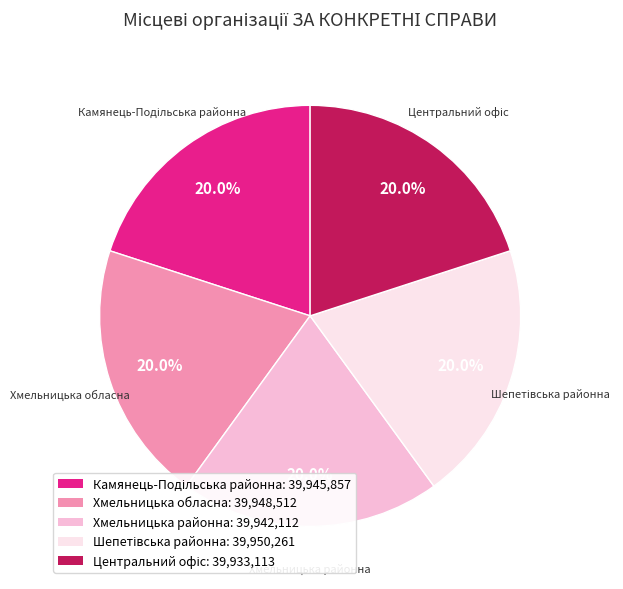

Does Хмельницька районна represent more than half of the total?

No